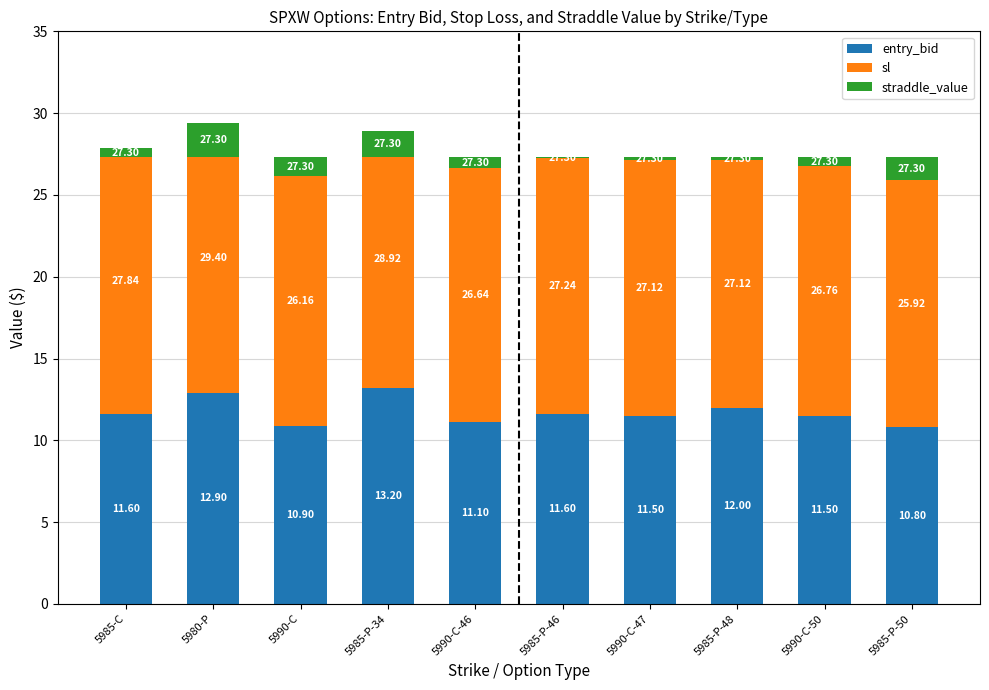

What are all the series names shown in the legend?

entry_bid, sl, straddle_value